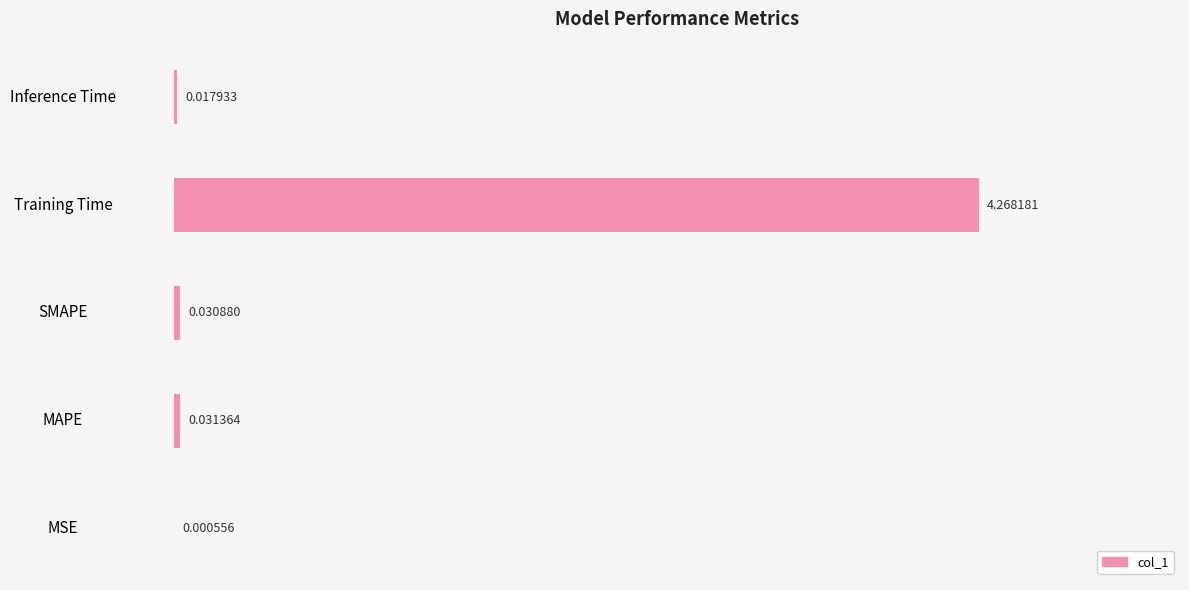

At which category does the chart reach its peak across all series?

Training Time